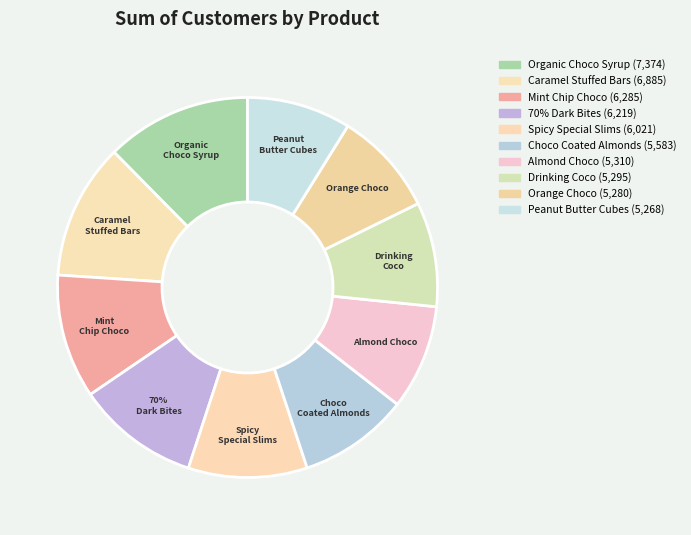

What is the smallest slice in the pie chart?

Peanut Butter Cubes